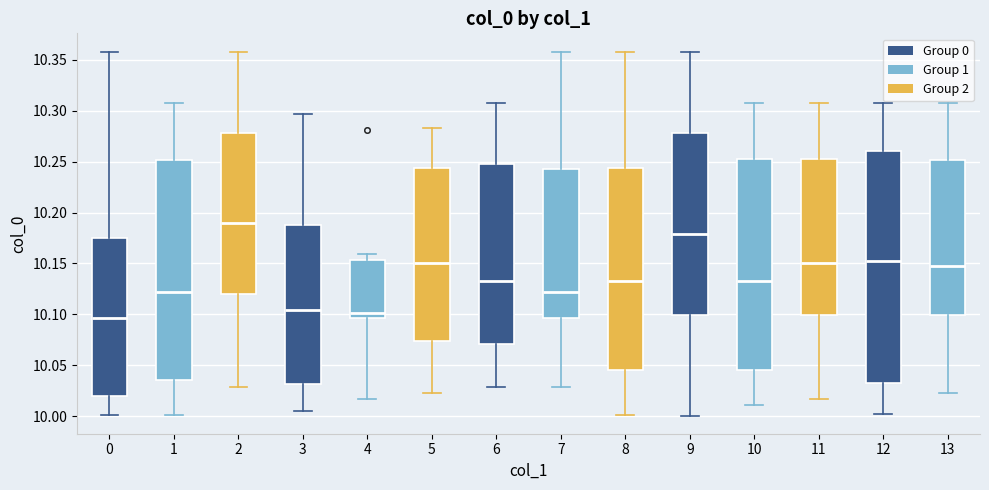

Which box is the tallest, from its lower edge to its upper edge?

12